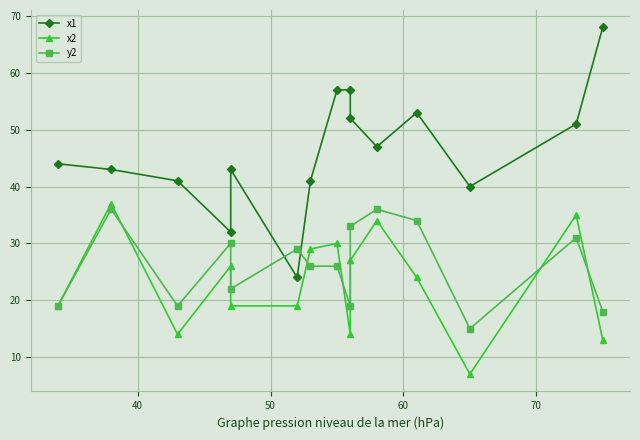

The value of x1 at 7 is 93. True or false?

False